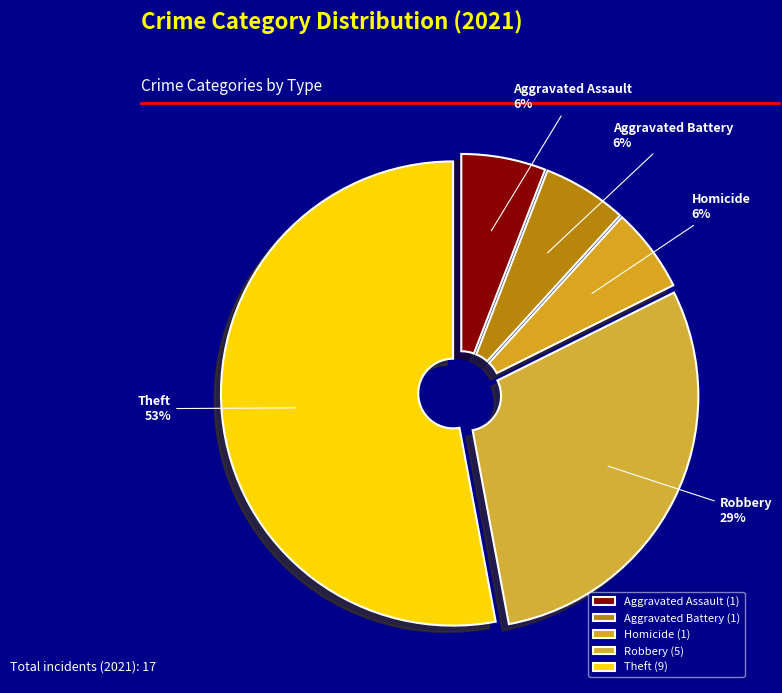

How many slices are in this pie chart?

5